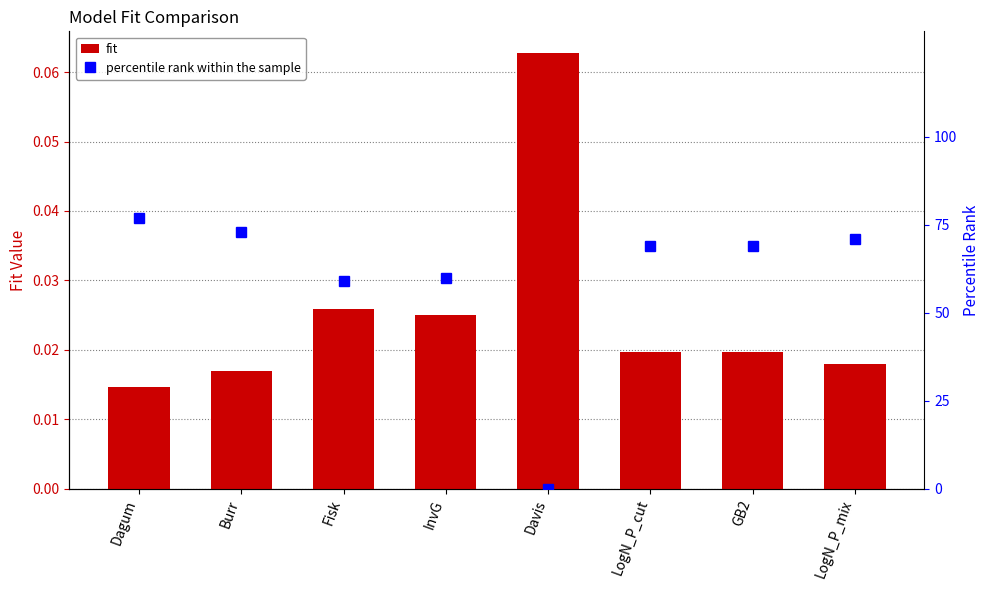

Reading left to right, list all the values displayed in this chart.

fit: Dagum=0.0	Burr=0.0	Fisk=0.0	InvG=0.0	Davis=0.1	LogN_P_cut=0.0	GB2=0.0	LogN_P_mix=0.0
percentile rank within the sample: Dagum=77.0	Burr=73.0	Fisk=59.0	InvG=60.0	Davis=0.0	LogN_P_cut=69.0	GB2=69.0	LogN_P_mix=71.0